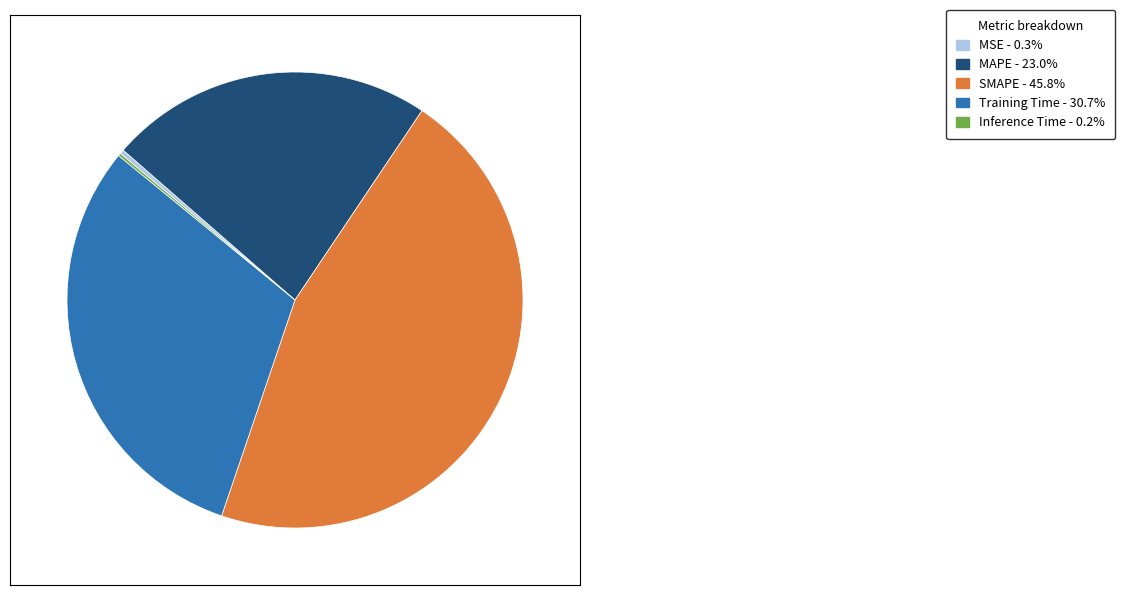

Is the sum of MSE and SMAPE greater than half?

No